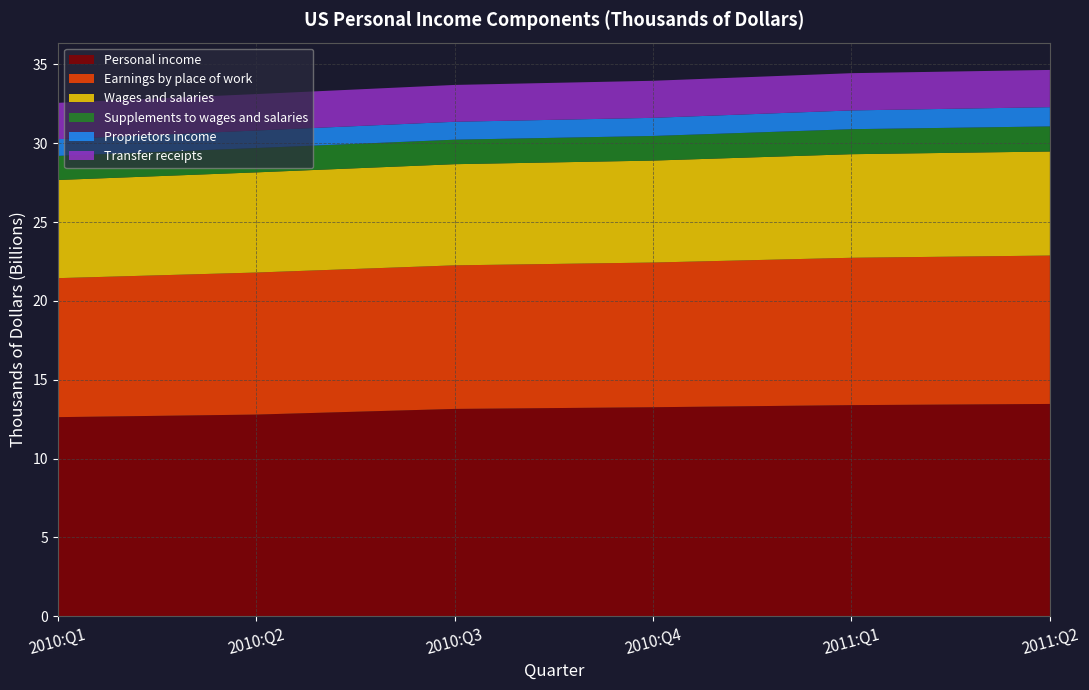

Reading left to right, list all the values displayed in this chart.

Personal income: 2010:Q1=12628031092	2010:Q2=12791261544	2010:Q3=13150022096	2010:Q4=13256612948	2011:Q1=13390030504	2011:Q2=13465246452
Earnings by place of work: 2010:Q1=8811937784	2010:Q2=9004665612	2010:Q3=9102378076	2010:Q4=9173810528	2011:Q1=9342349260	2011:Q2=9407333844
Wages and salaries: 2010:Q1=6223900000	2010:Q2=6351576000	2010:Q3=6413760000	2010:Q4=6464236000	2011:Q1=6567036000	2011:Q2=6597652000
Supplements to wages and salaries: 2010:Q1=1528236000	2010:Q2=1543612000	2010:Q3=1553200000	2010:Q4=1560728000	2011:Q1=1585896000	2011:Q2=1591176000
Proprietors income: 2010:Q1=1059801784	2010:Q2=1109477612	2010:Q3=1135418076	2010:Q4=1148846528	2011:Q1=1189417260	2011:Q2=1218505844
Transfer receipts: 2010:Q1=2303192000	2010:Q2=2311056000	2010:Q3=2336104000	2010:Q4=2350116000	2011:Q1=2361768000	2011:Q2=2361576000